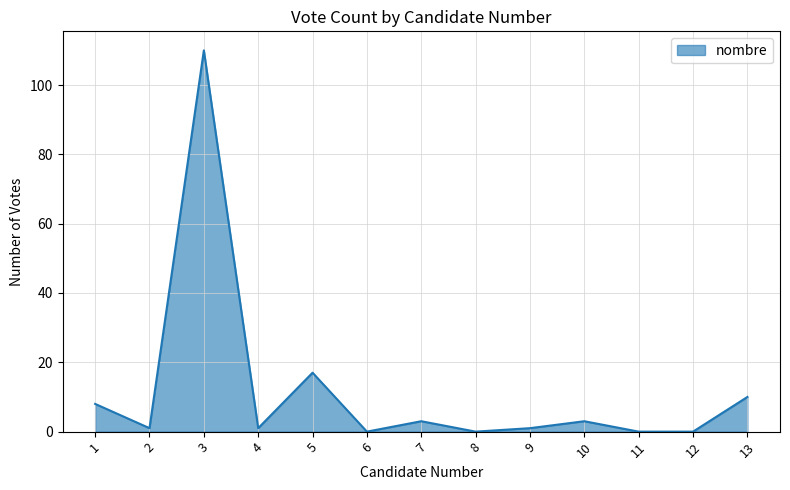

The value at 13 is 10. True or false?

True